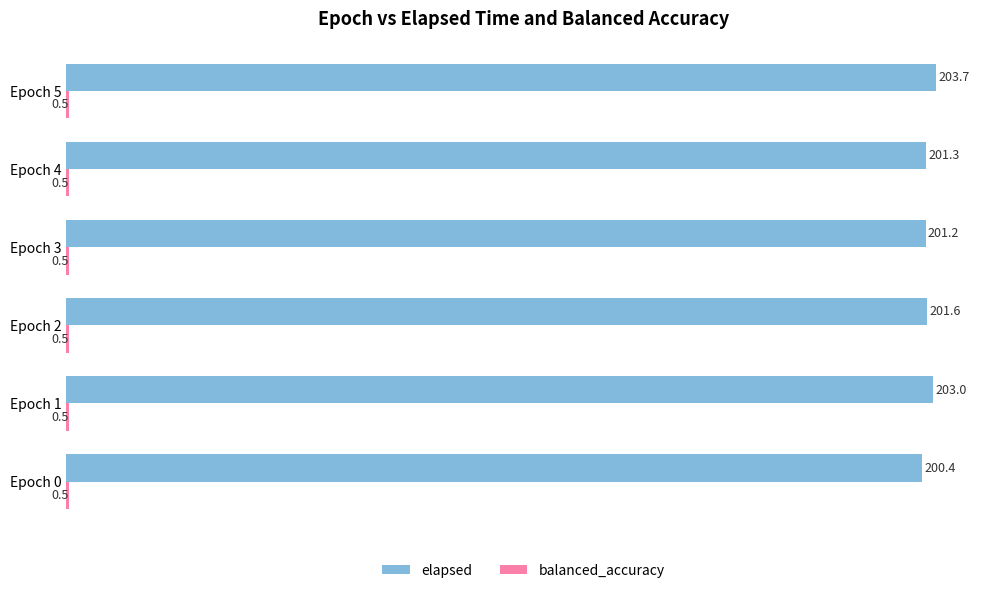

What is the sum of all elapsed values?

1211.2